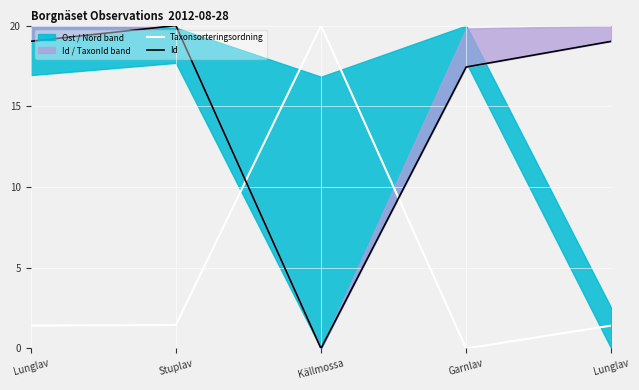

The Id series shows 6.3 at Lunglav. True or false?

False